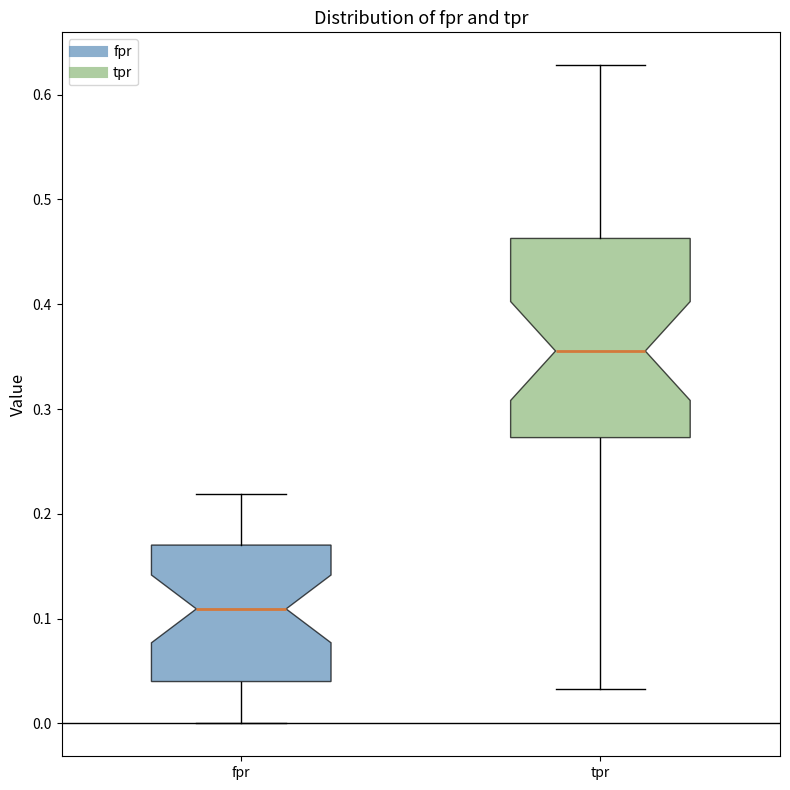

Which box is the tallest, from its lower edge to its upper edge?

tpr